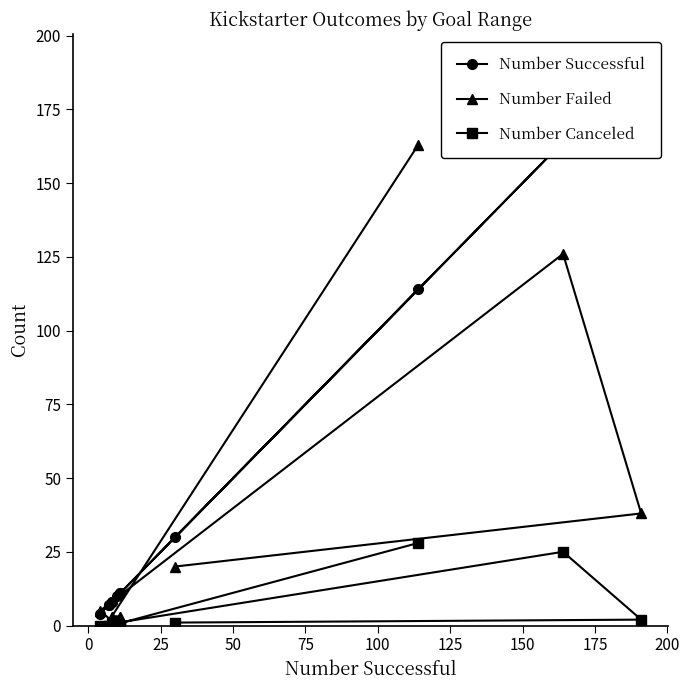

What is the minimum value for Number Successful?

4